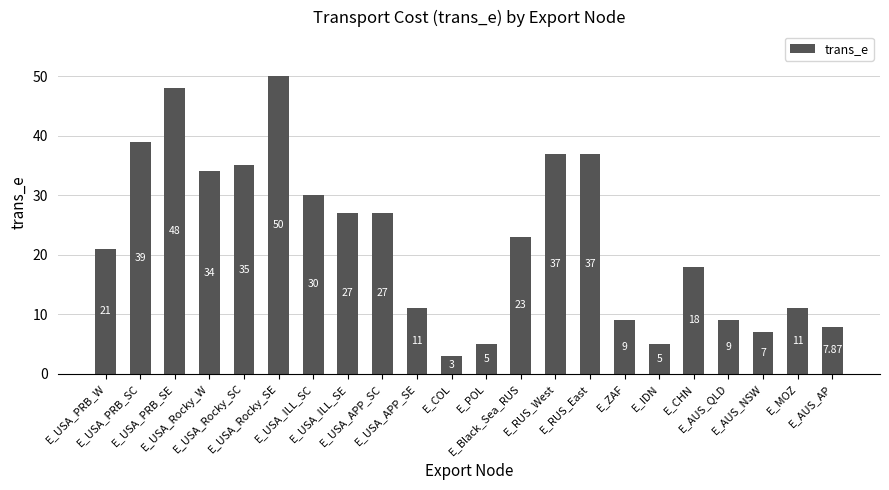

True or false: the data shows 23.0 at E_Black_Sea_RUS.

True